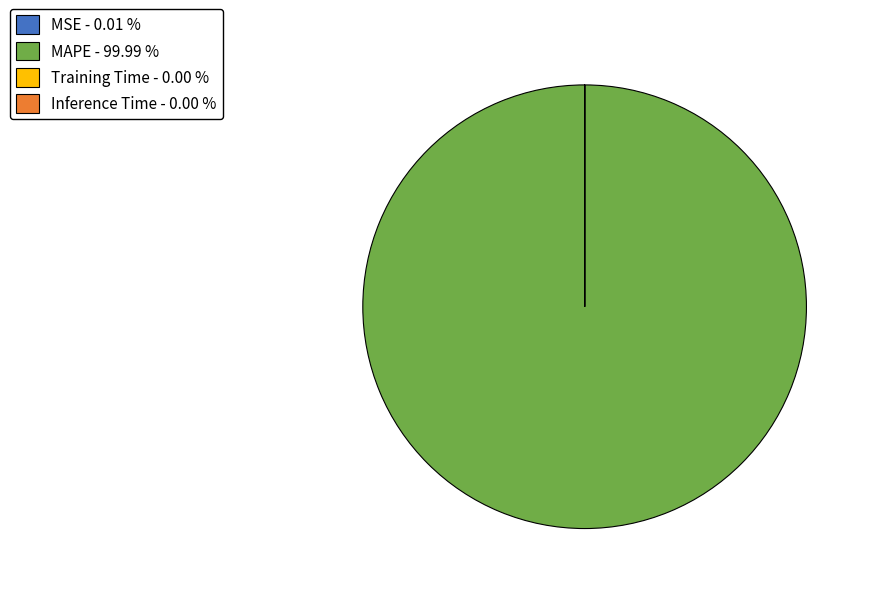

Does any single category account for the majority?

Yes